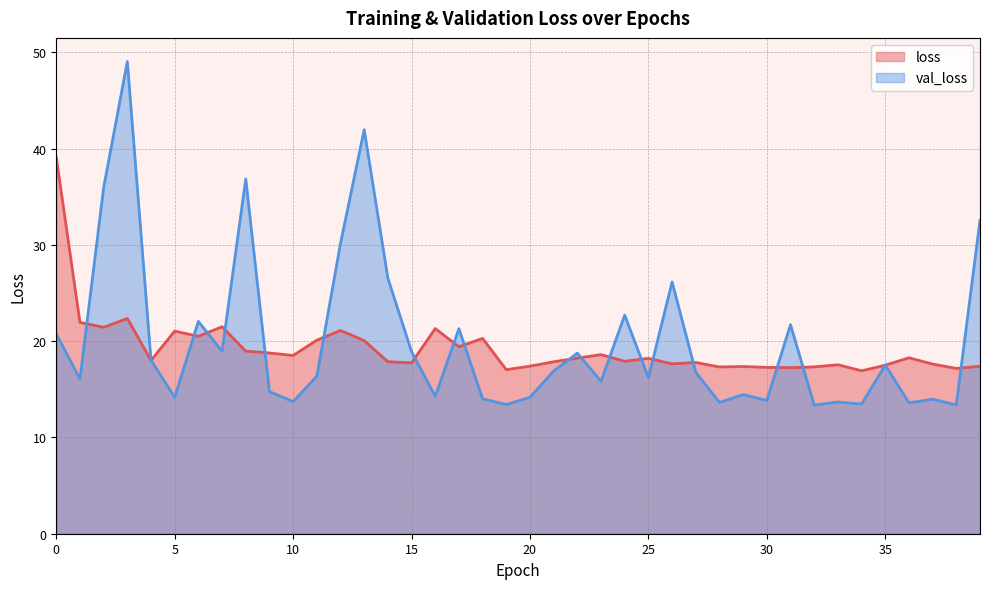

The value of val_loss at 38 is 13.4. True or false?

True